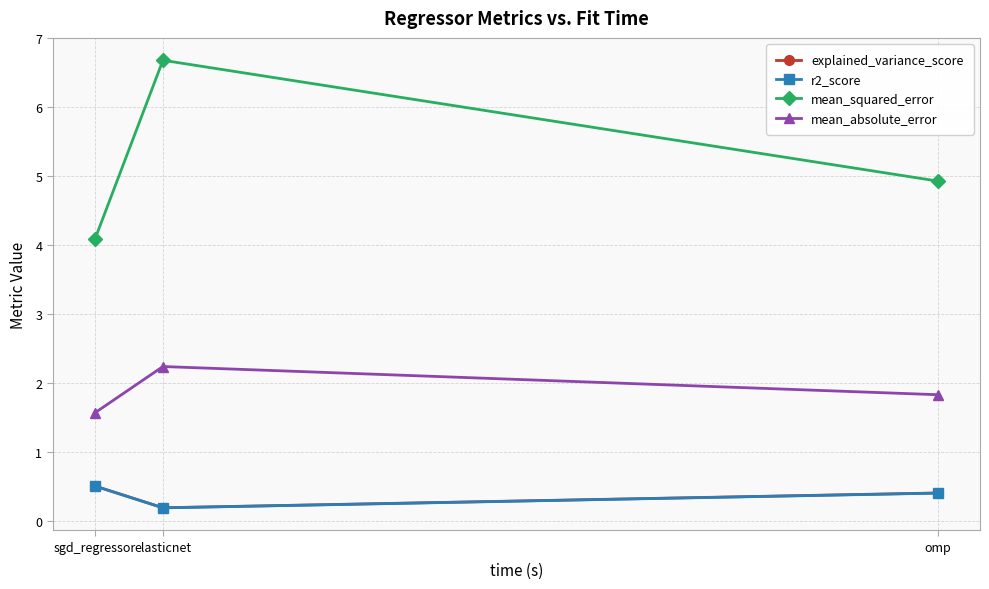

What is the total value across all series at omp?

7.6